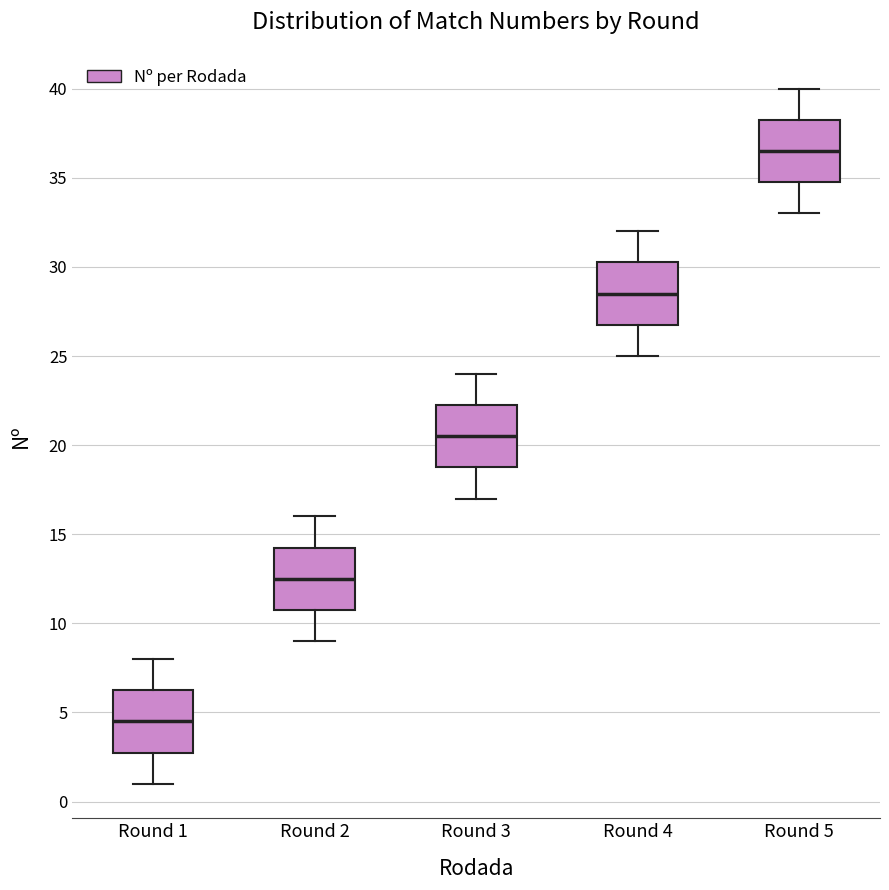

Where is the upper edge of the box for Round 1 on the y-axis? The values are not printed on the chart, so give them approximately, as read against the axis.

6.5